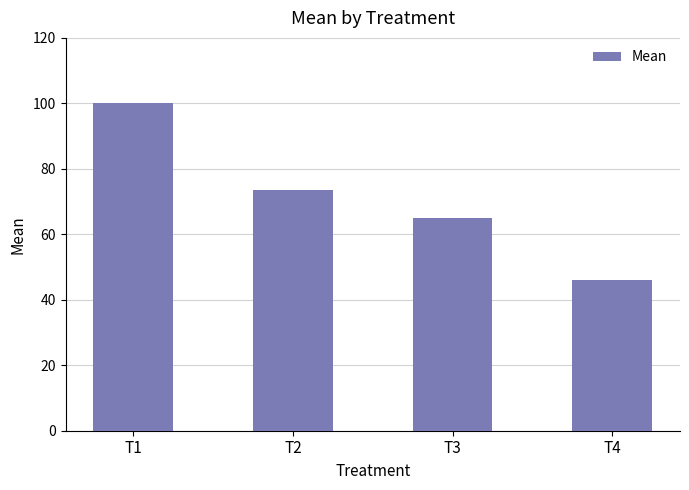

List the labels in order of value, smallest first.

T4, T3, T2, T1